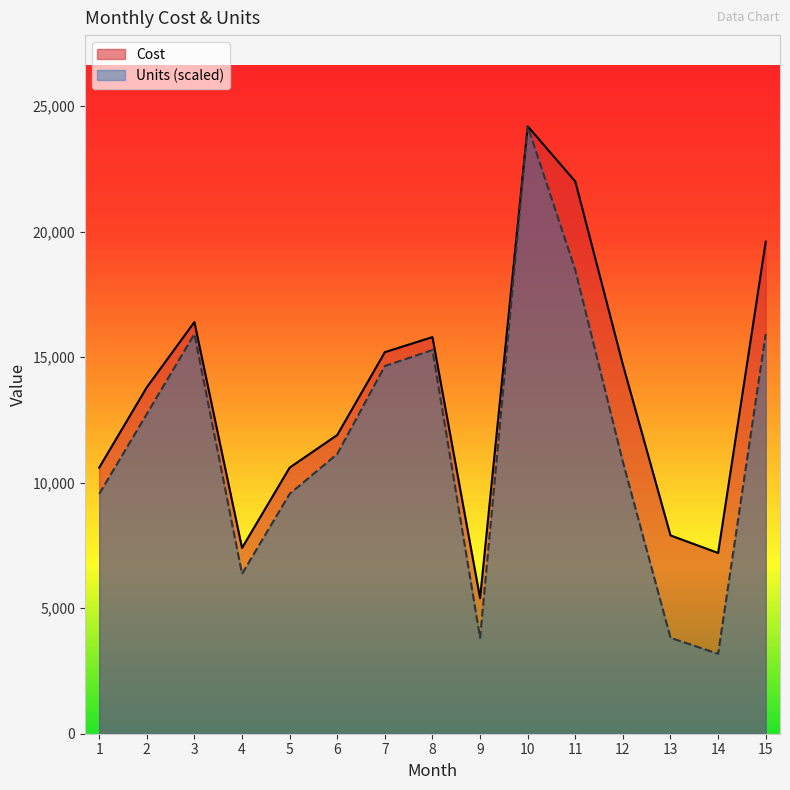

What is the difference between the highest and lowest values at 12?

3873.7